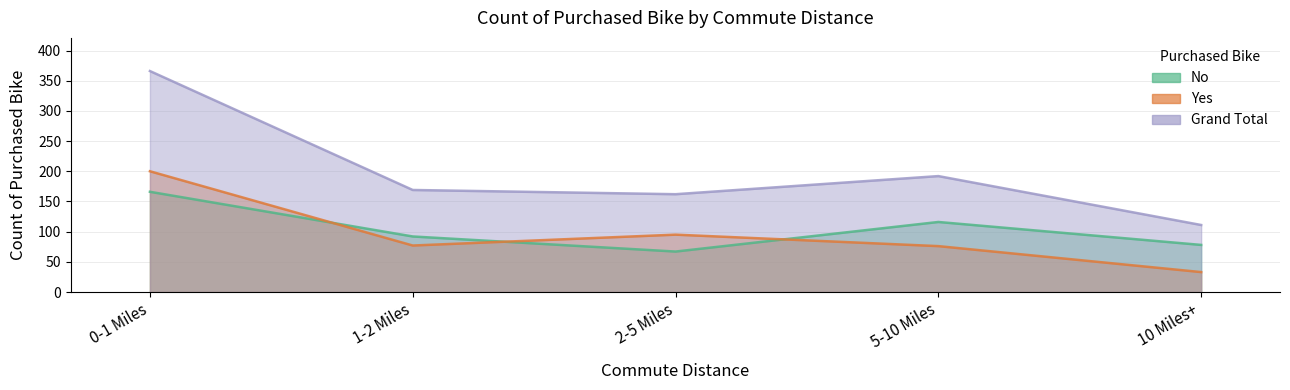

What is the greatest value displayed?

366